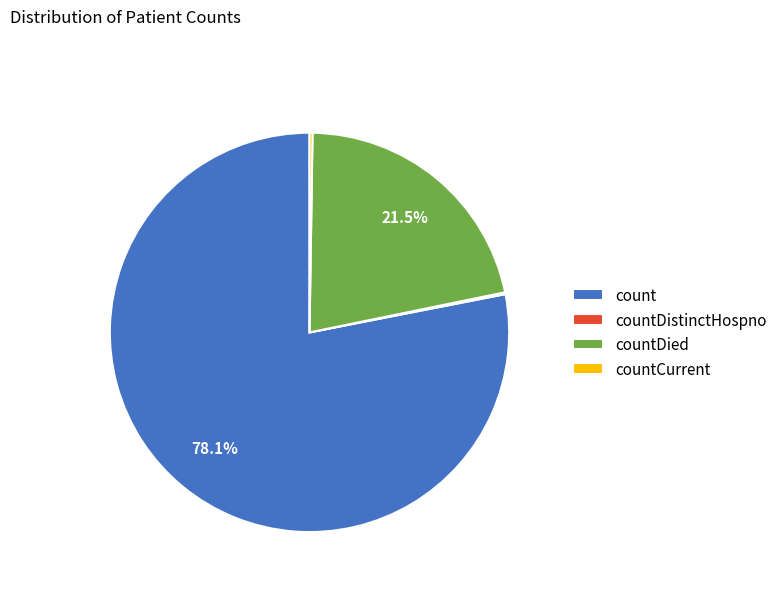

Does any single category account for the majority?

Yes